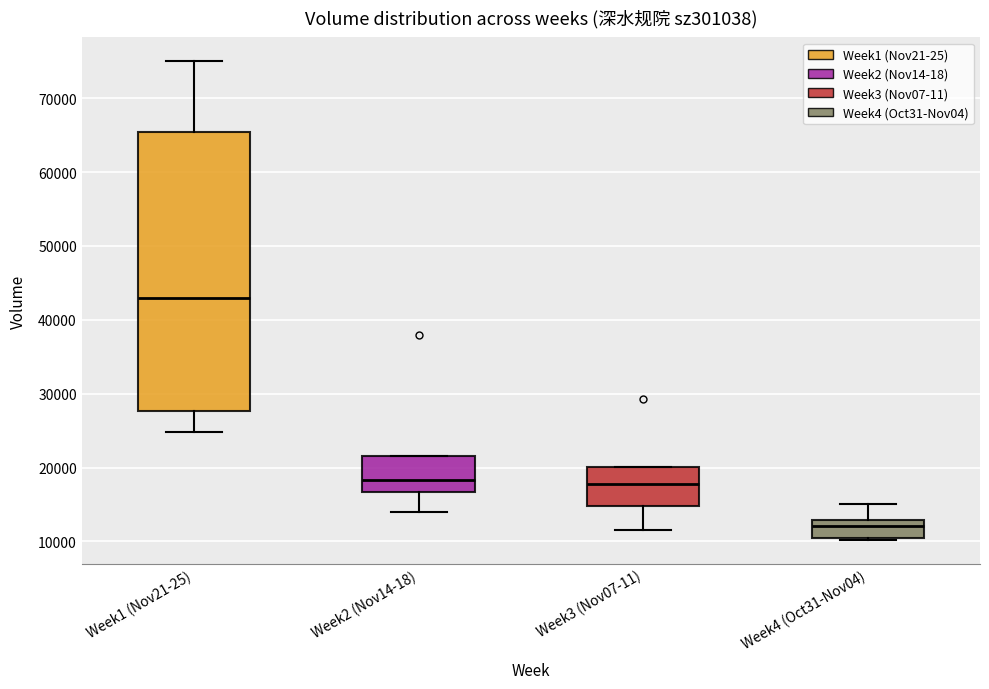

Reading left to right, transcribe this box plot: for each box, give where its median line is, the range the box spans, and where its two whiskers end, as read against the y-axis. The values are not printed on the chart, so give them approximately, as read against the axis.

Week1 (Nov21-25): median 43000, box 28000 to 65000, whiskers 25000 to 75000
Week2 (Nov14-18): median 18000, box 17000 to 22000, whiskers 14000 to 22000
Week3 (Nov07-11): median 18000, box 15000 to 20000, whiskers 12000 to 20000
Week4 (Oct31-Nov04): median 12000, box 11000 to 13000, whiskers 10000 to 15000